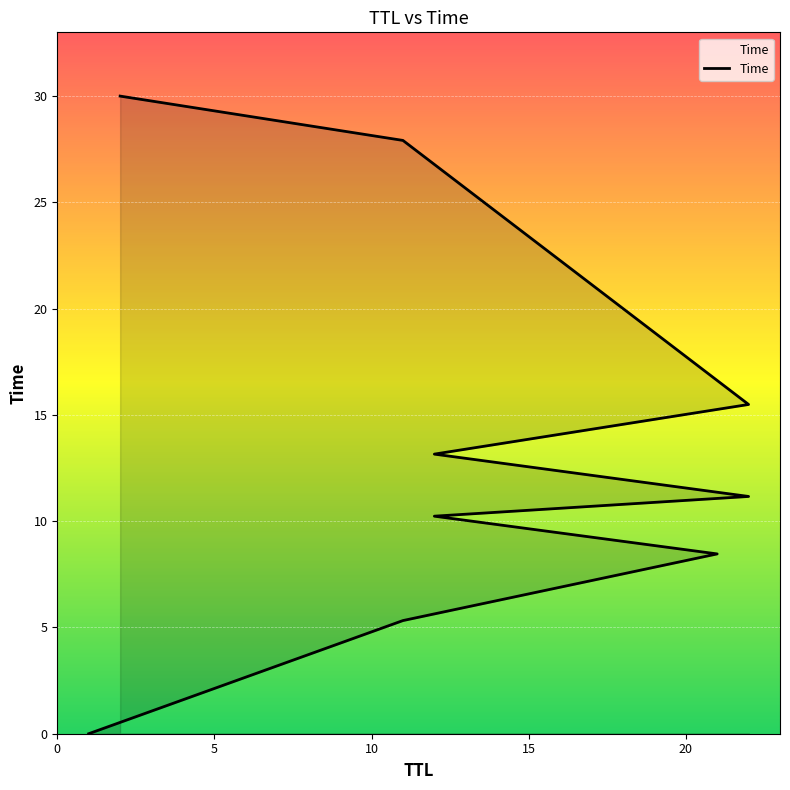

What is the value of the 8th point from the left?

27.9